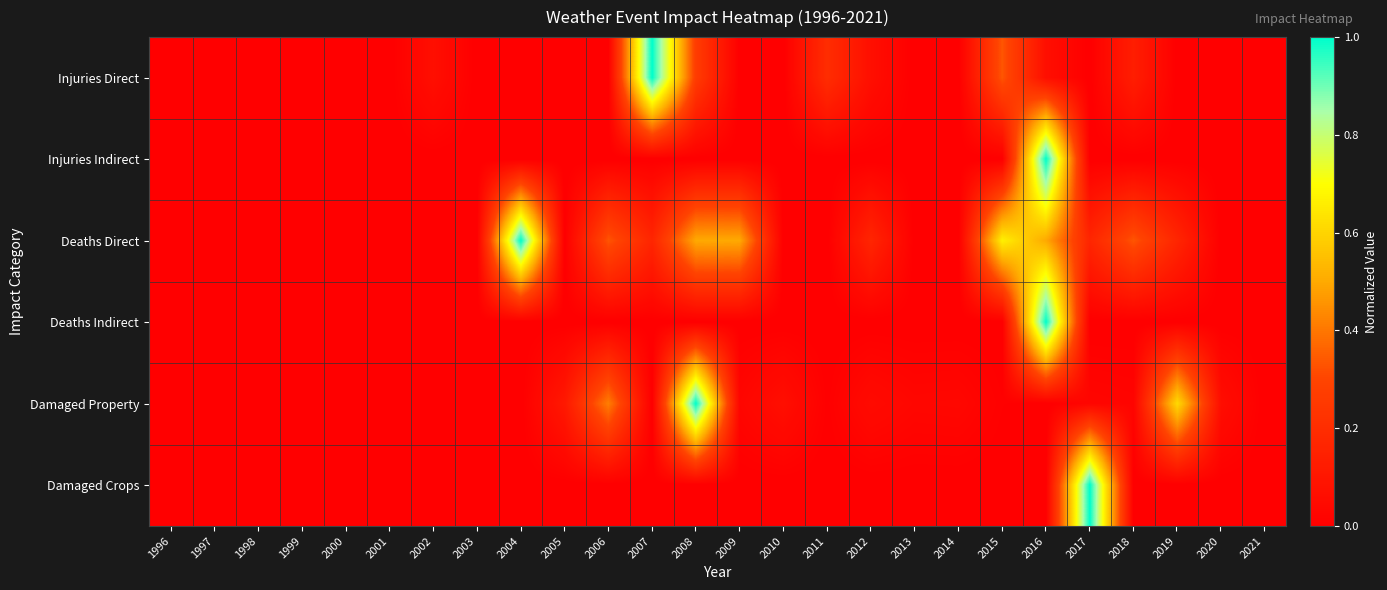

Rank the series by their maximum value, from lowest to highest.

Injuries Direct, Injuries Indirect, Deaths Direct, Deaths Indirect, Damaged Property, Damaged Crops